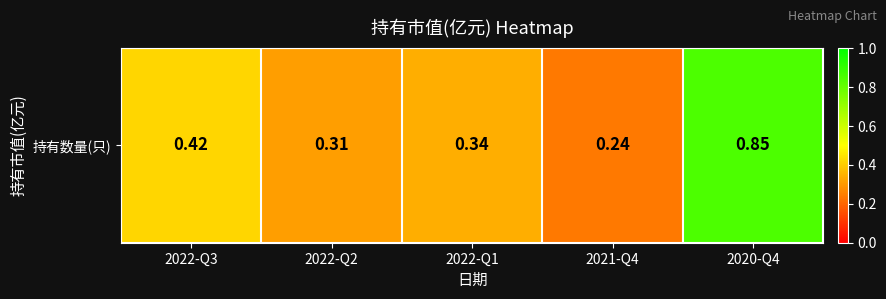

What is the sum of the values at 2022-Q3 and 2022-Q1?

0.8